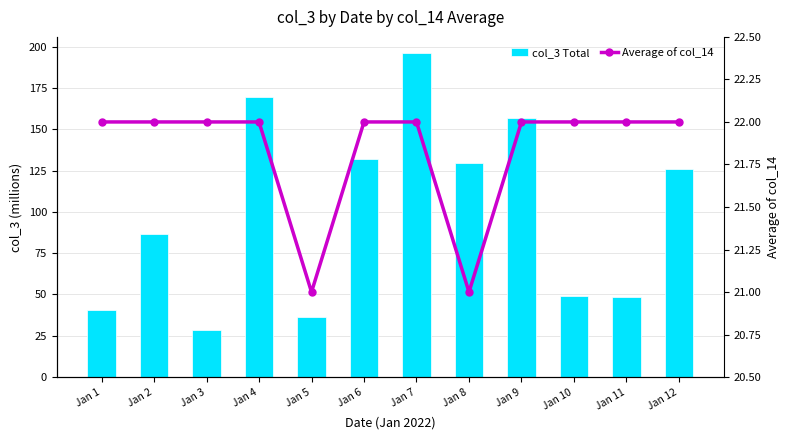

What are all the series names shown in the legend?

col_3 Total, Average of col_14